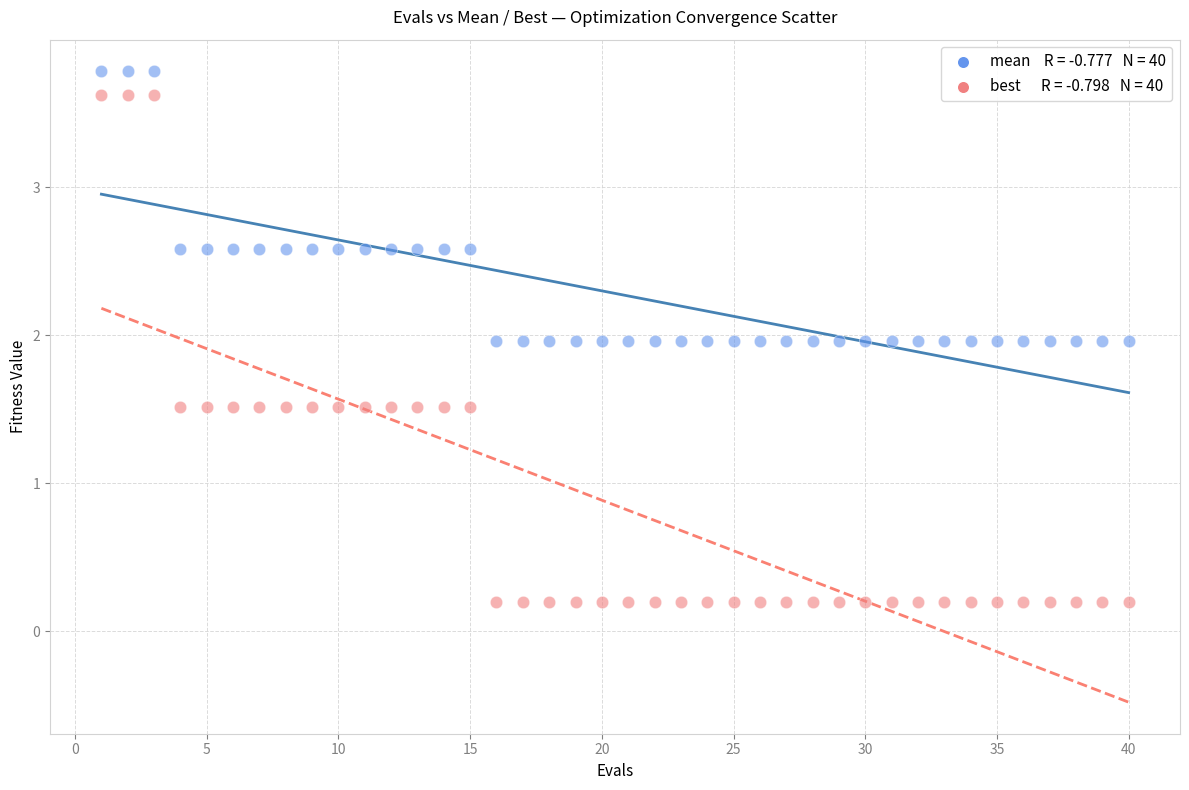

Across all data points, what is the range of Y values (max minus min)?

3.6